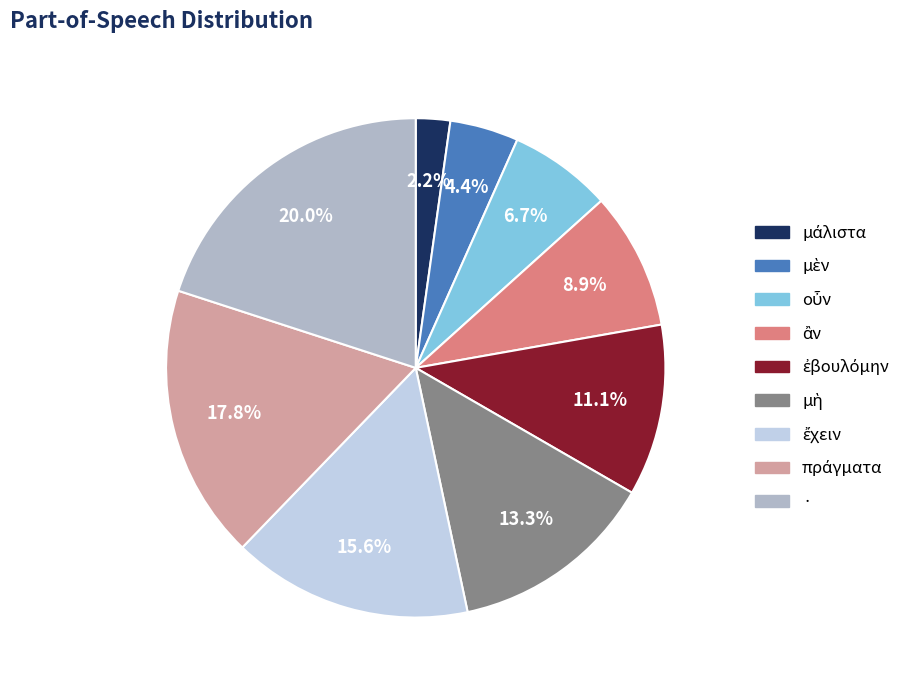

What portion of the pie excludes ·?

80.0%